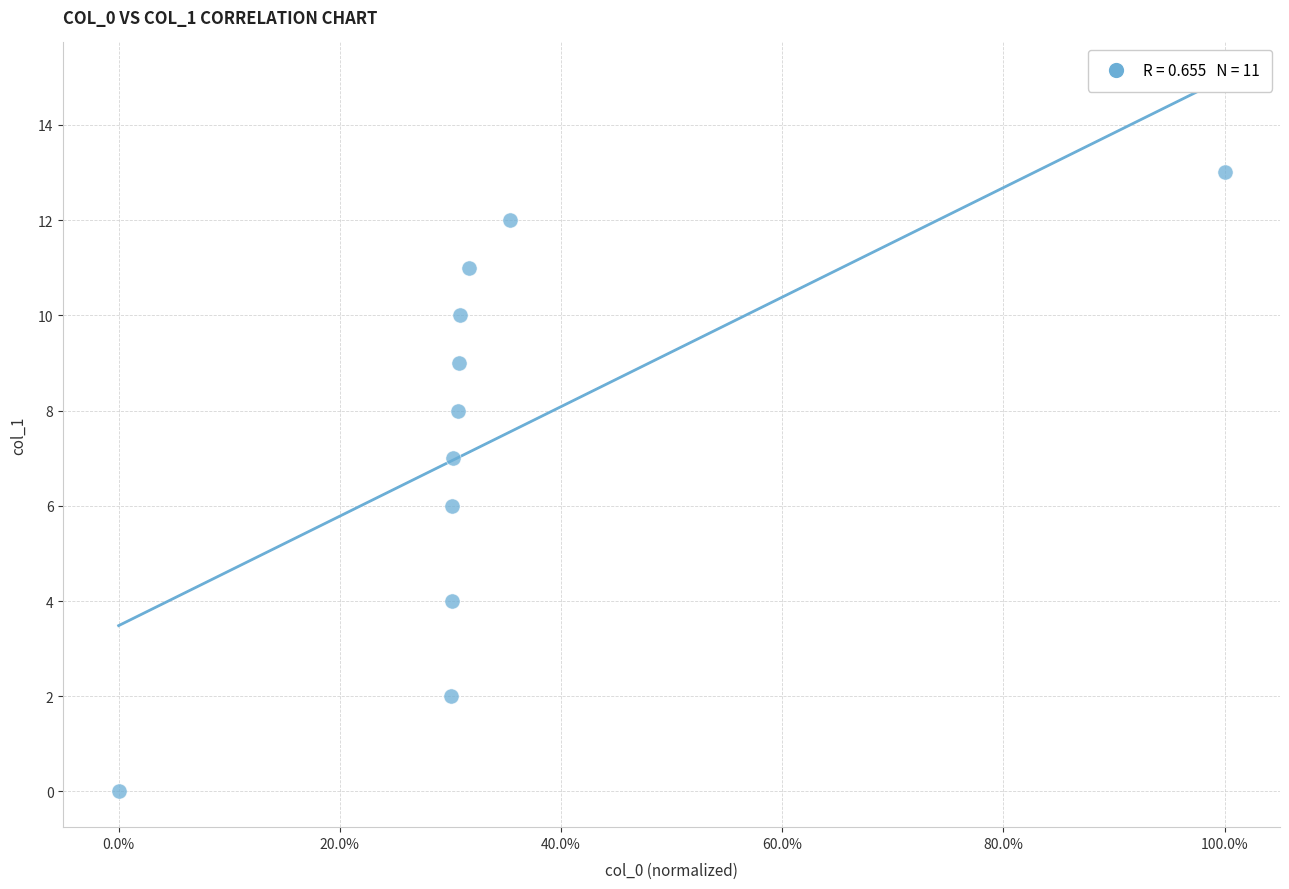

What is the range of Y values (max minus min)?

13